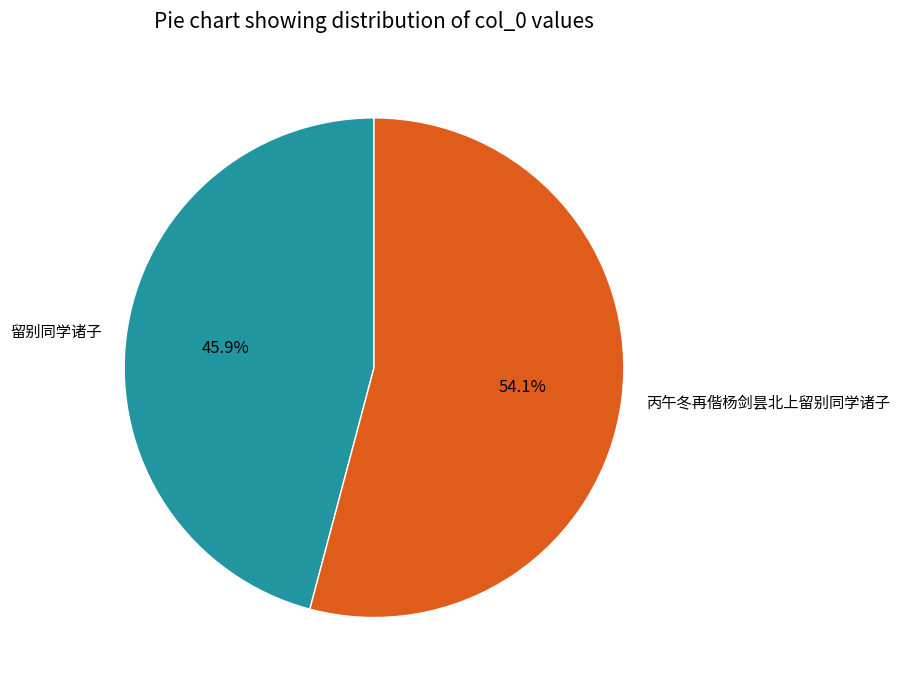

The 丙午冬再偕杨剑昙北上留别同学诸子 slice represents 61% of the pie. True or false?

False